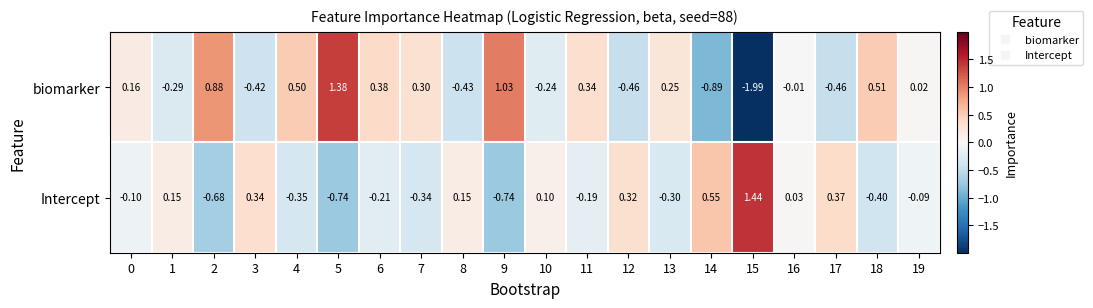

Rank the series by their maximum value, from lowest to highest.

biomarker, Intercept